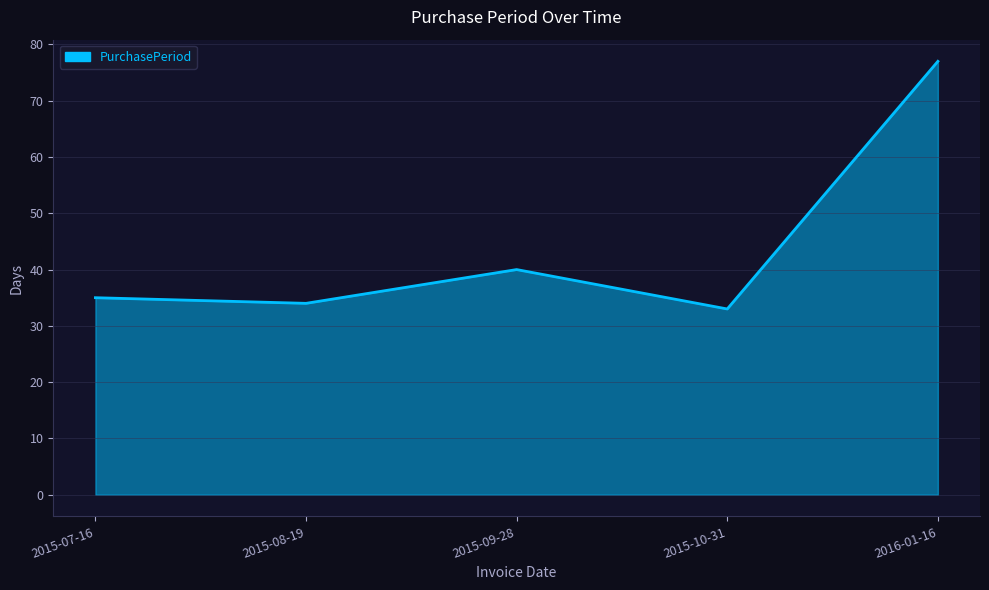

Reading left to right, transcribe all the data shown in this chart.

2015-07-16=35	2015-08-19=34	2015-09-28=40	2015-10-31=33	2016-01-16=77